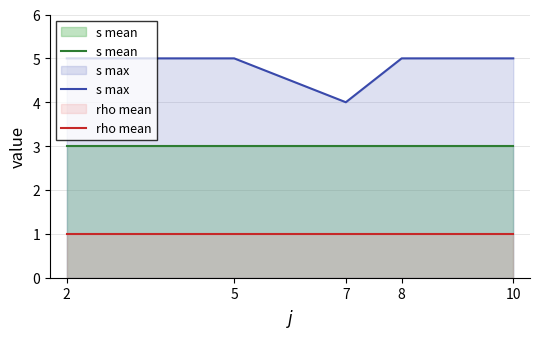

What is the average value of the rho mean series?

1